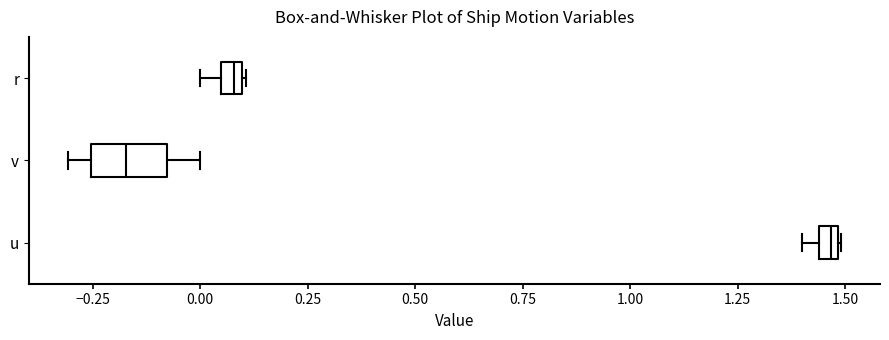

Where is the right edge of the box for v on the x-axis? The values are not printed on the chart, so give them approximately, as read against the axis.

-0.10